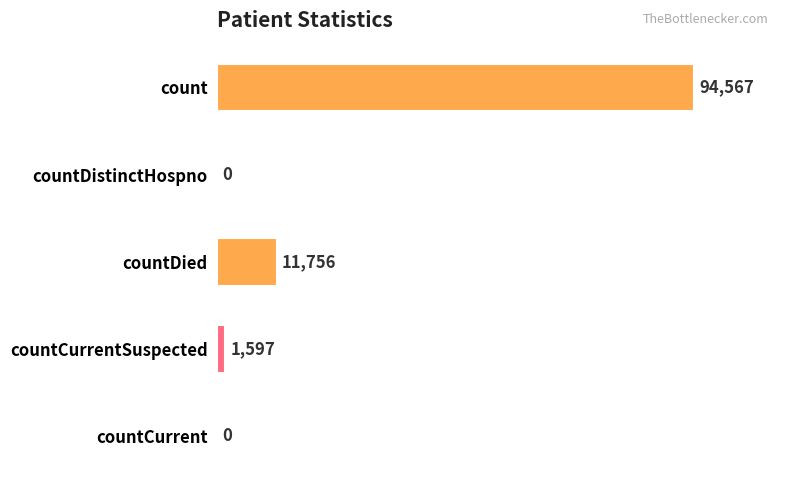

Is it true that the value at countCurrentSuspected is 1597?

True